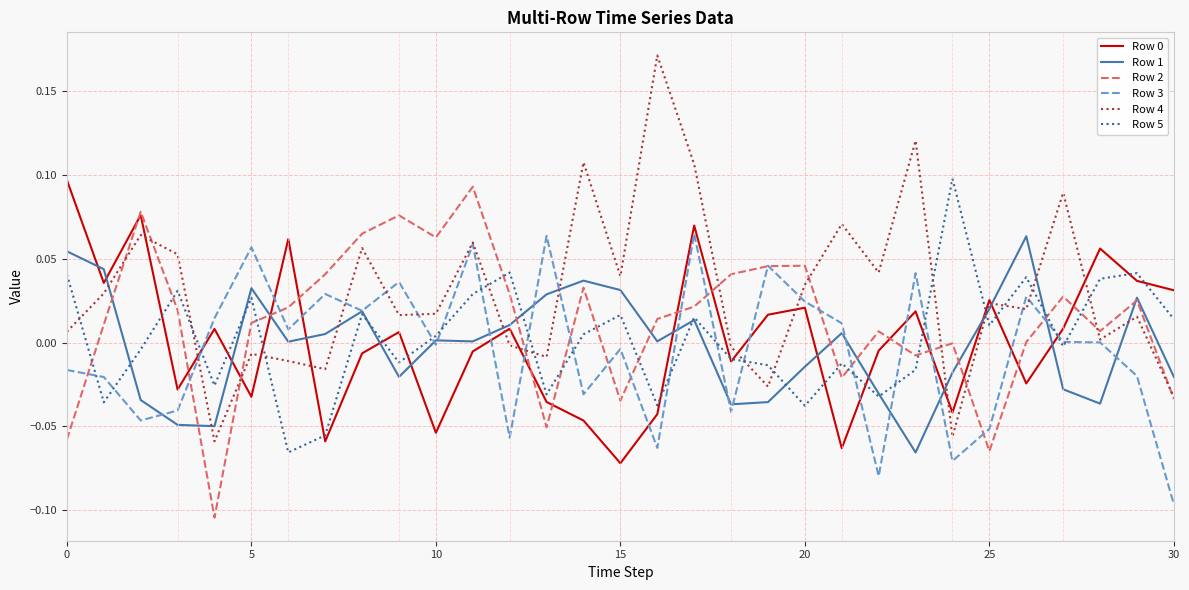

How many times do Row 0 and Row 2 cross each other?

14